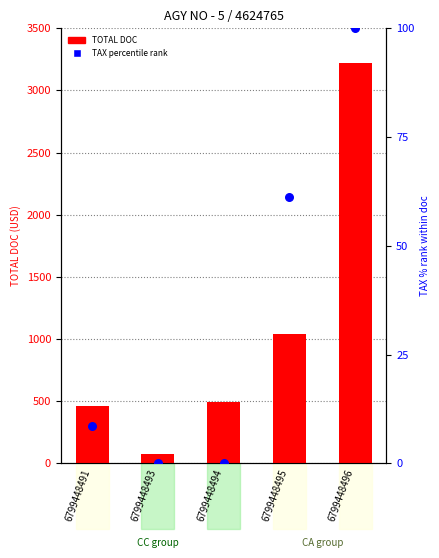

What are all the series names shown in the legend?

TOTAL DOC, TAX (percentile)